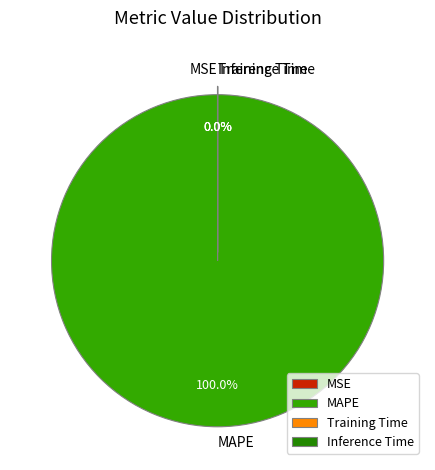

The MAPE slice represents 100% of the pie. True or false?

True